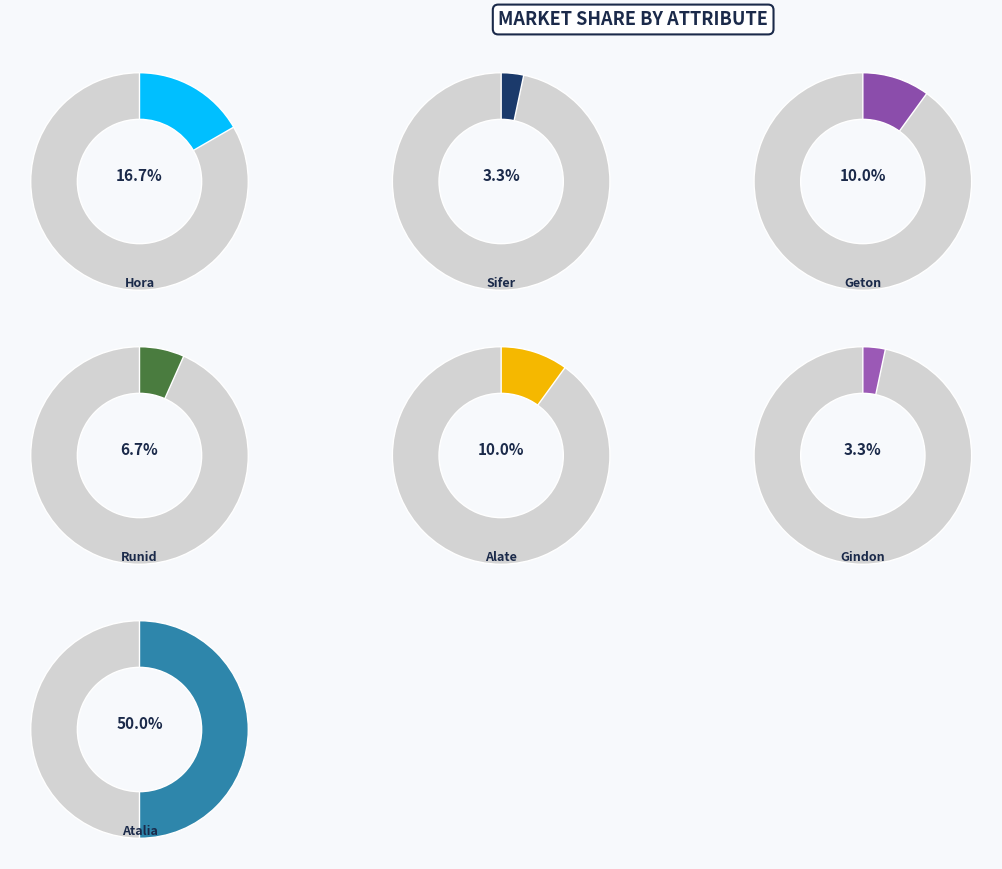

Does Sifer represent more than half of the total?

No